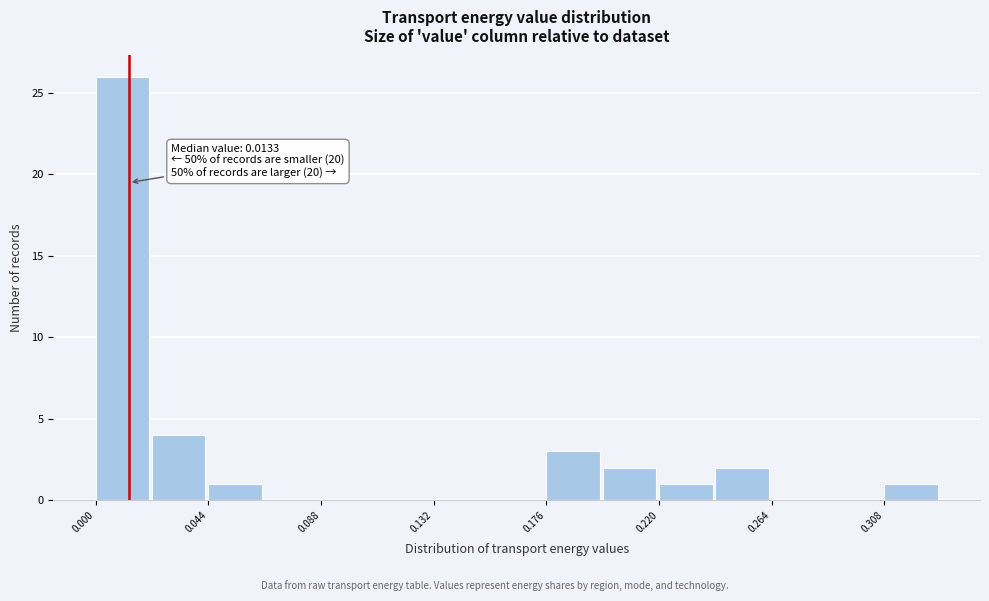

Which range on the x-axis has the tallest bar?

0.000 to 0.020